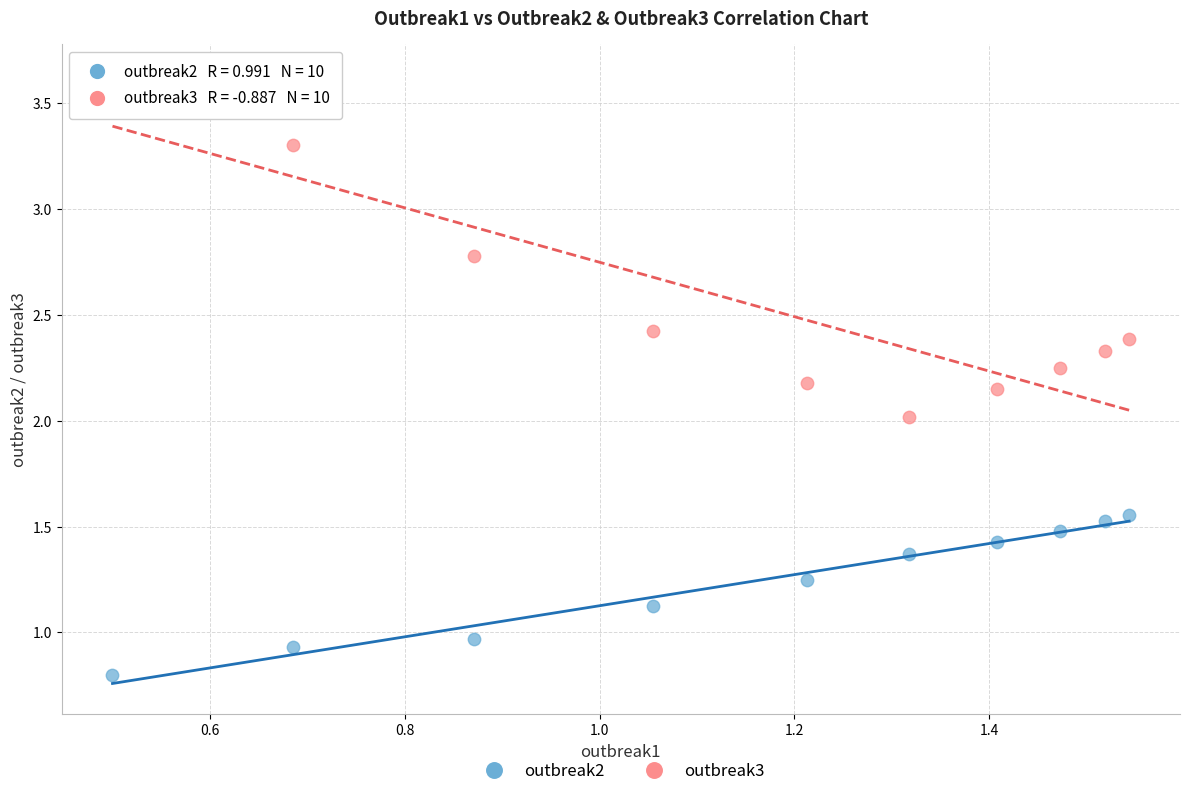

What are all the series names shown in the legend?

outbreak2, outbreak3